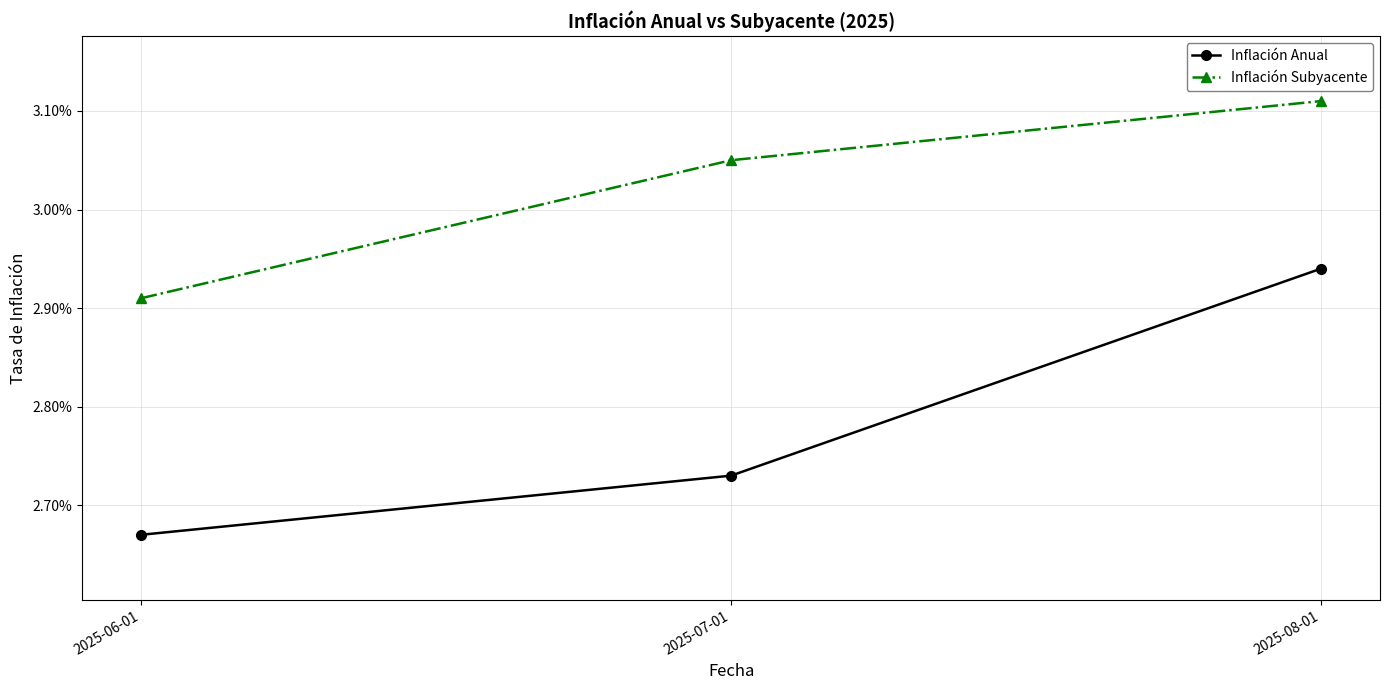

What is the label of the 3rd point from the left?

2025-08-01